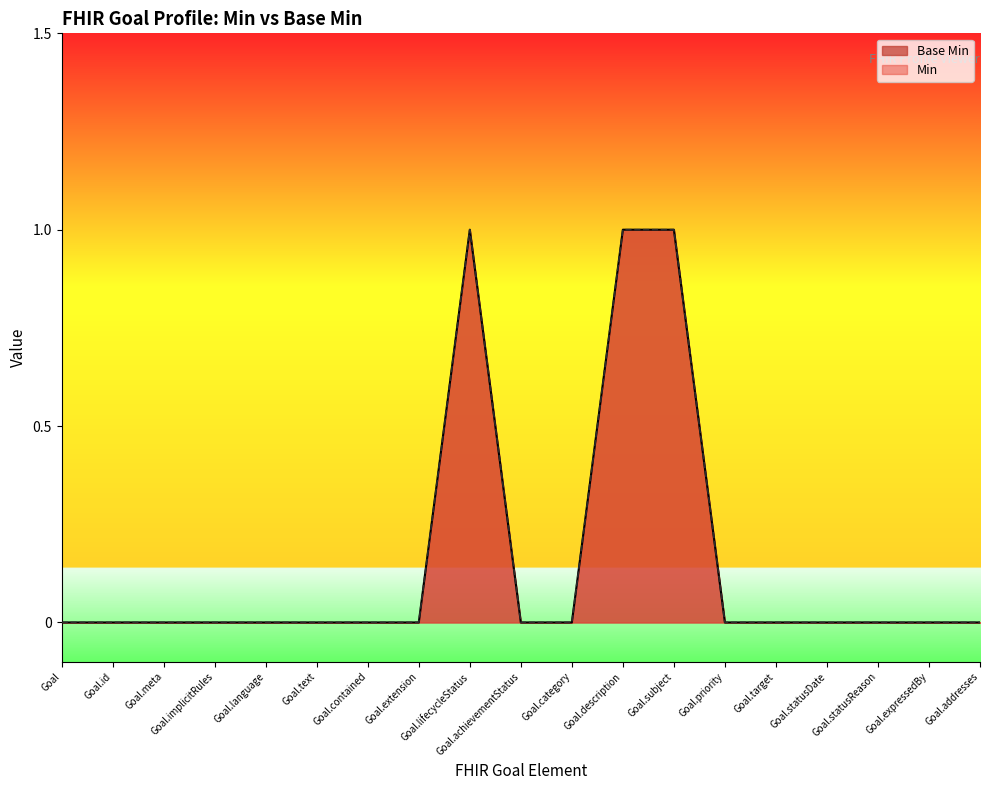

The chart shows a value of 0 at Goal.contained. True or false?

False